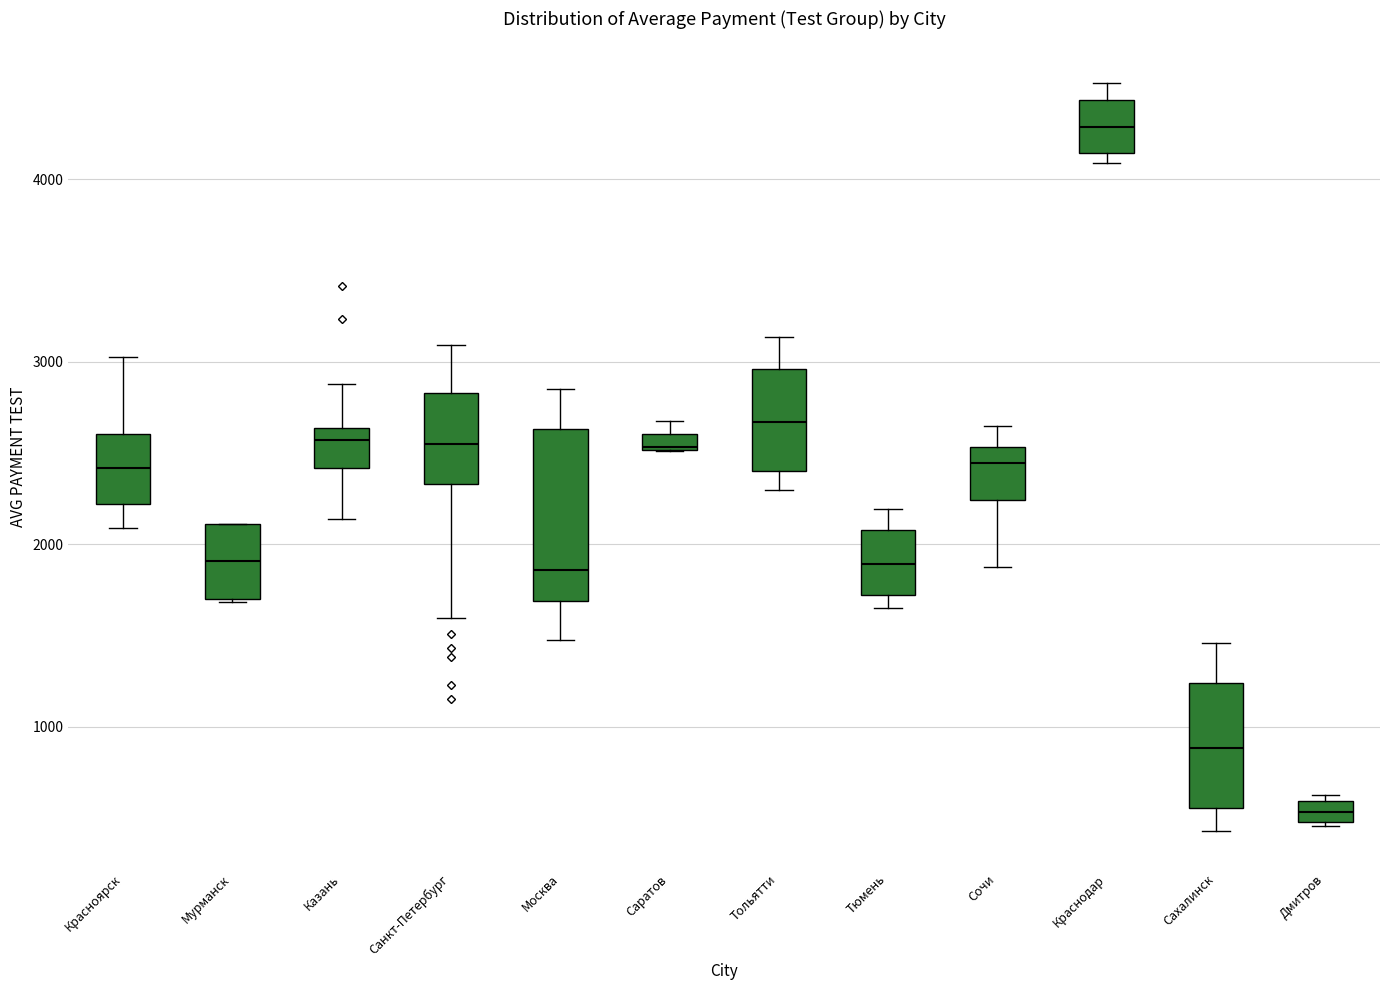

Comparing the boxes themselves (not the whiskers), which one is the tallest?

Москва